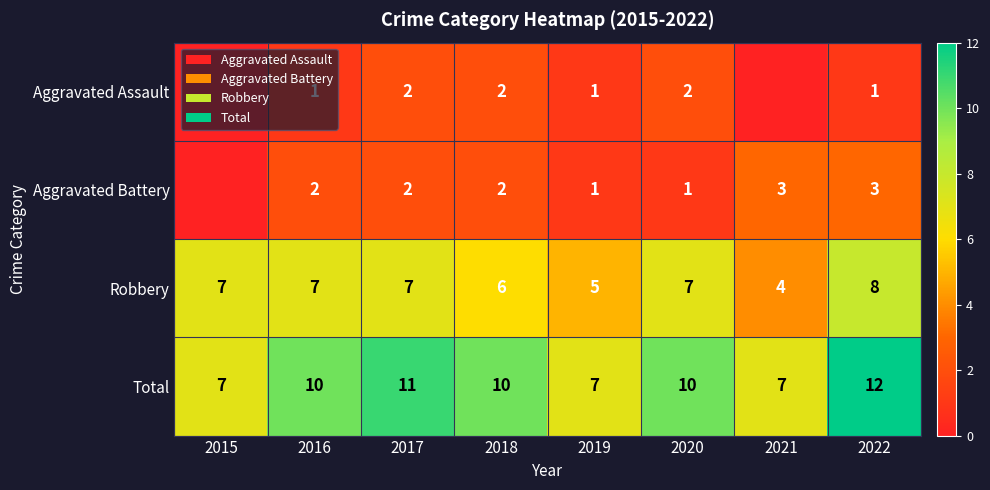

Rank the series at 2020 from highest to lowest value.

Total, Robbery, Aggravated Assault, Aggravated Battery